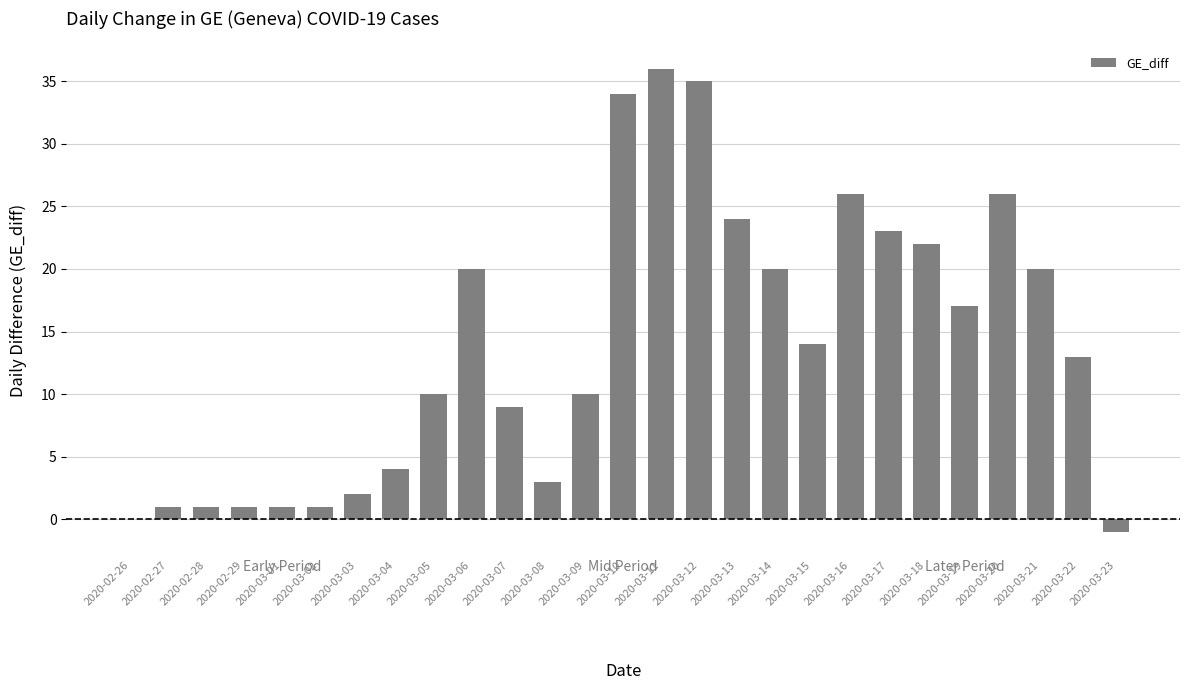

How many distinct data groups are displayed?

1